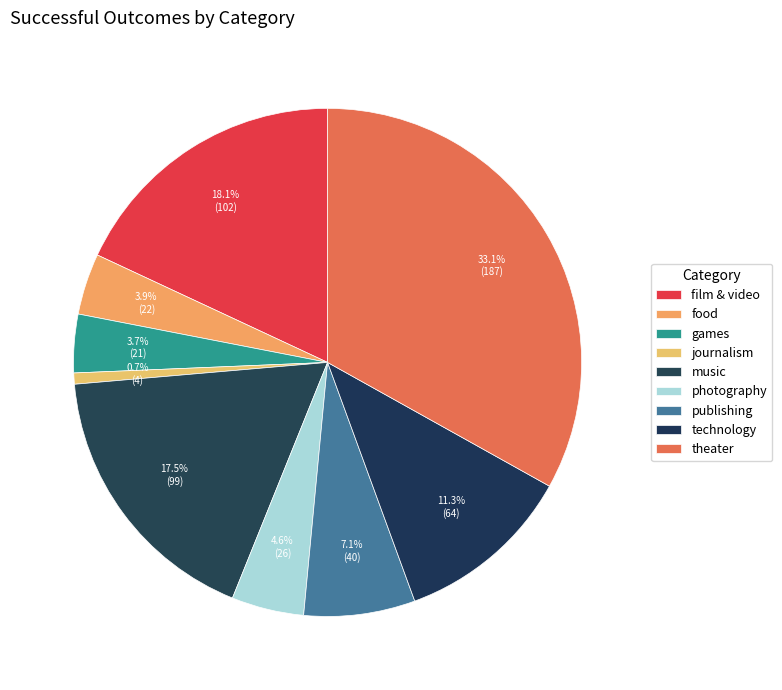

True or false: games accounts for 4% of the total.

True